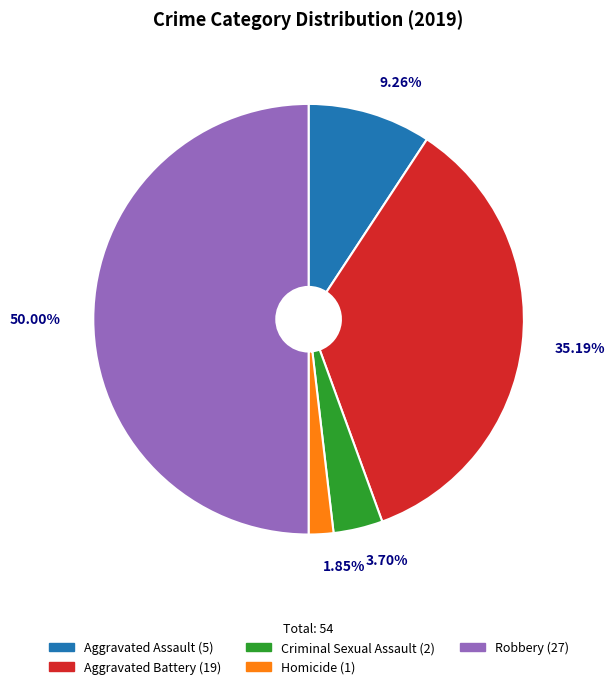

To the nearest percent, what is the difference between the Aggravated Assault and Aggravated Battery slice percentages?

26%